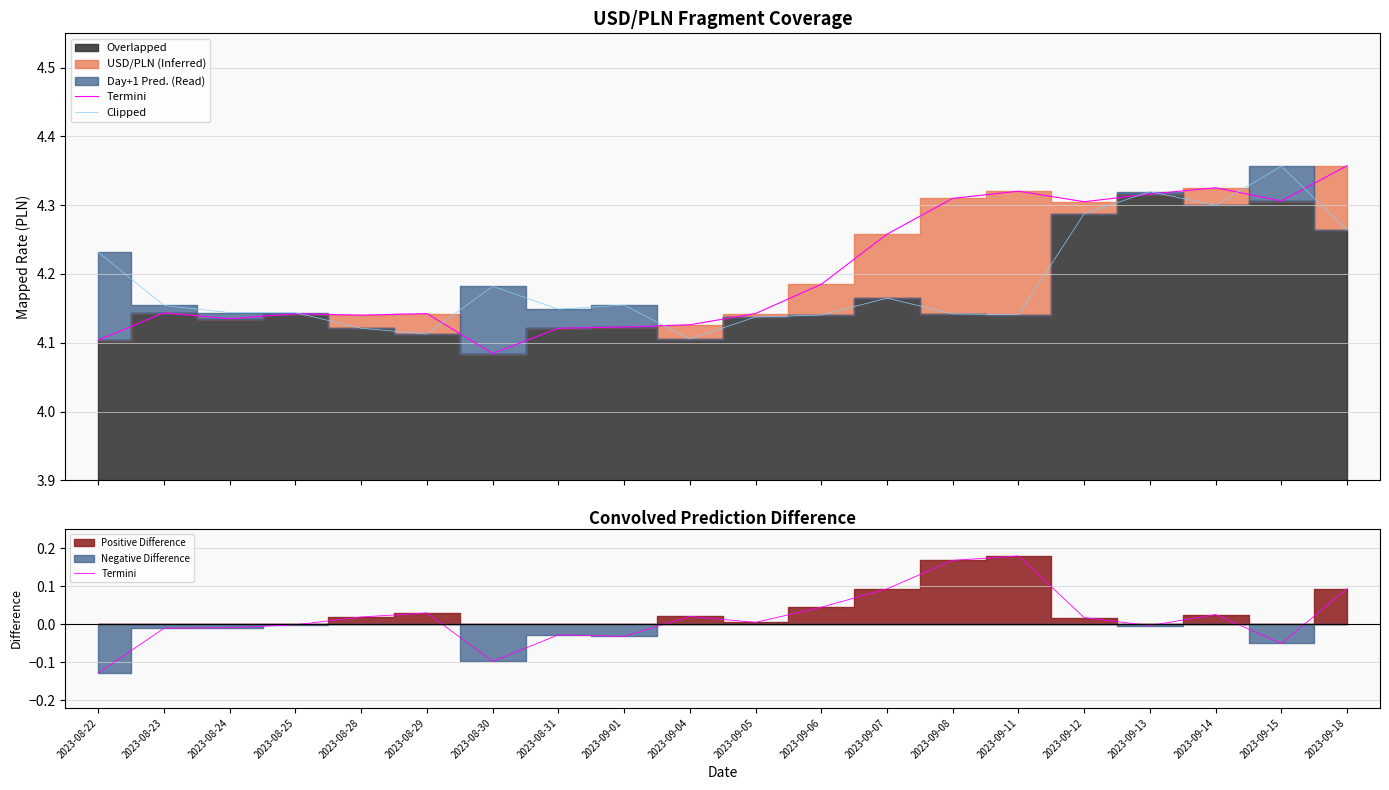

What is the difference between the Clipped values at 2023-09-14 and 2023-09-07?

0.1